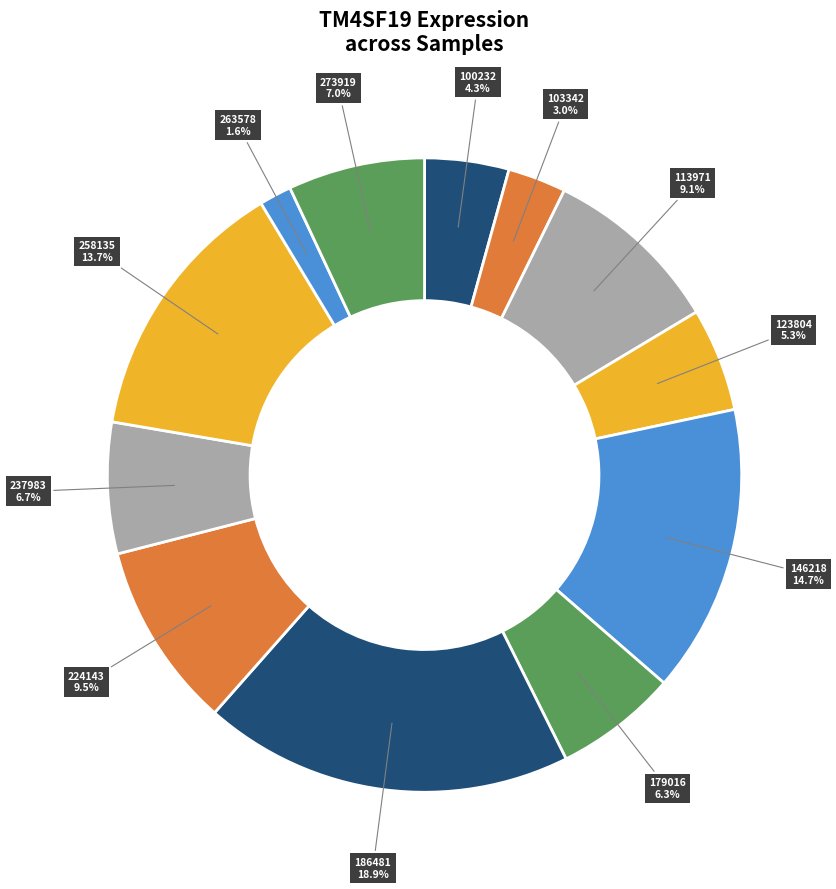

How many slices are in this pie chart?

12